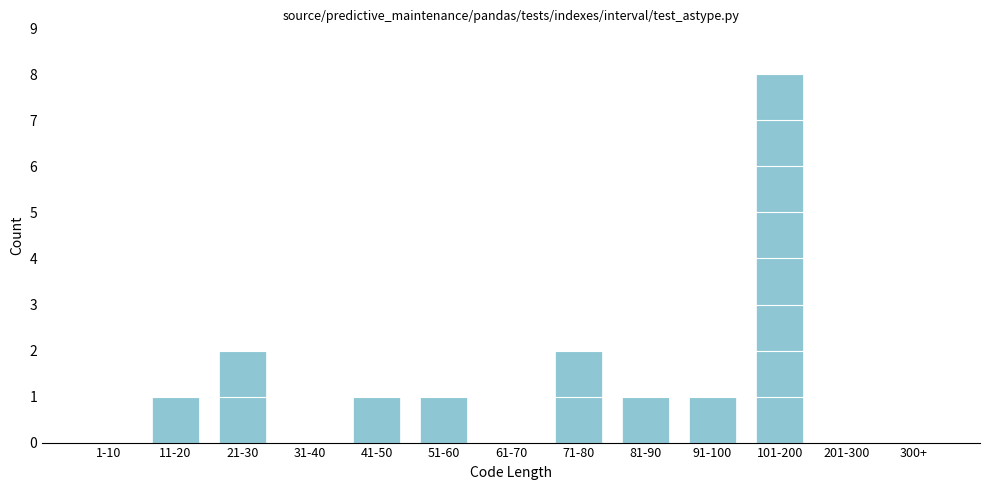

Reading left to right, list all the values displayed in this chart.

1-10=0	11-20=1	21-30=2	31-40=0	41-50=1	51-60=1	61-70=0	71-80=2	81-90=1	91-100=1	101-200=8	201-300=0	300+=0